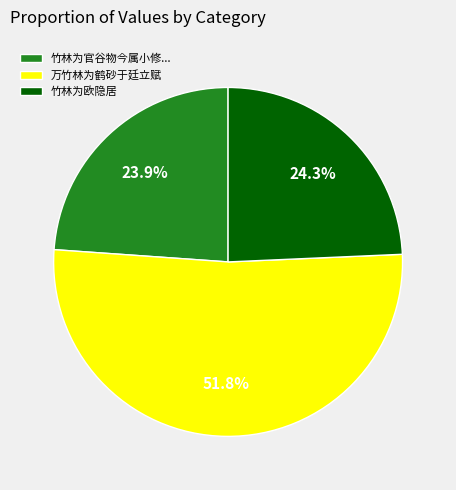

To the nearest percent, what portion does 万竹林为鹤砂于廷立赋 represent?

52%